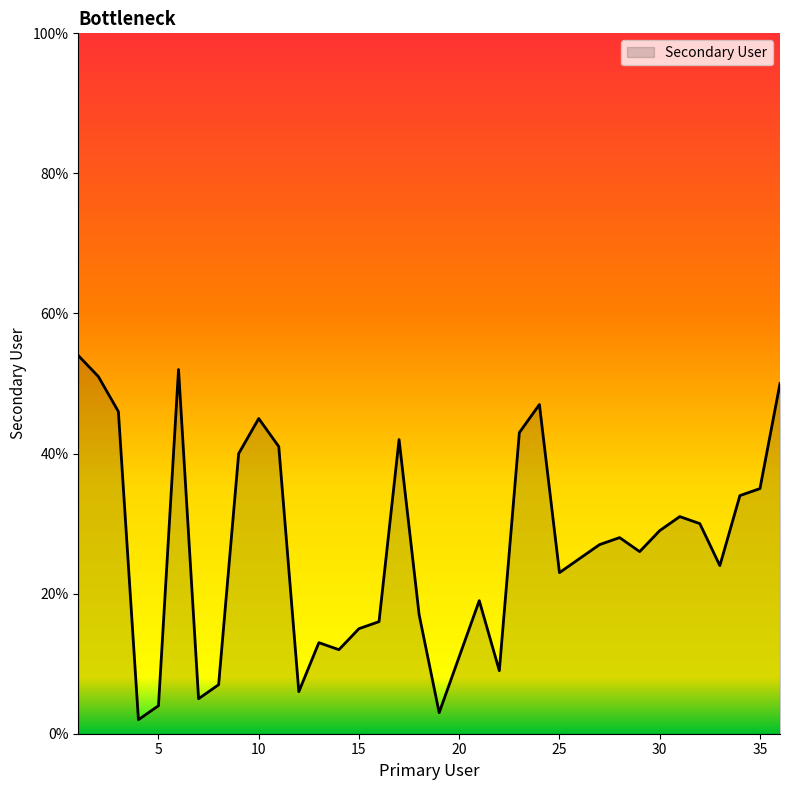

What is the difference between the maximum and minimum values?

52